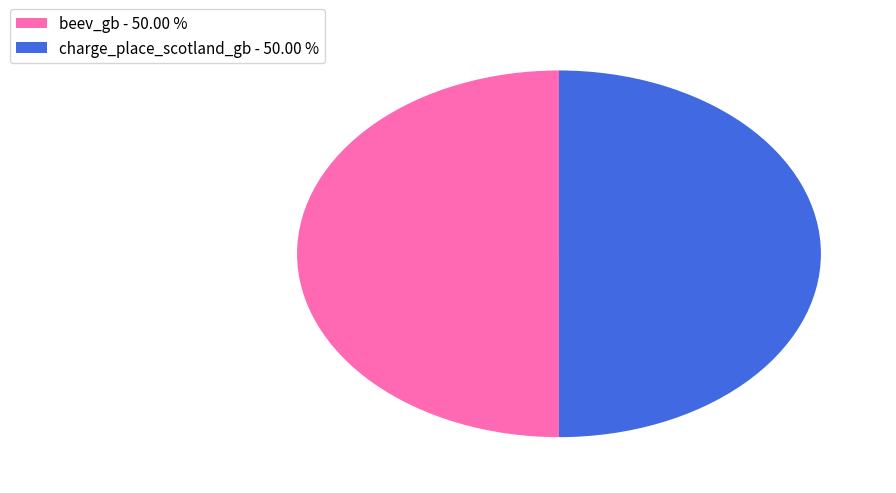

What is the ratio of the value at beev_gb to the value at charge_place_scotland_gb?

1.0